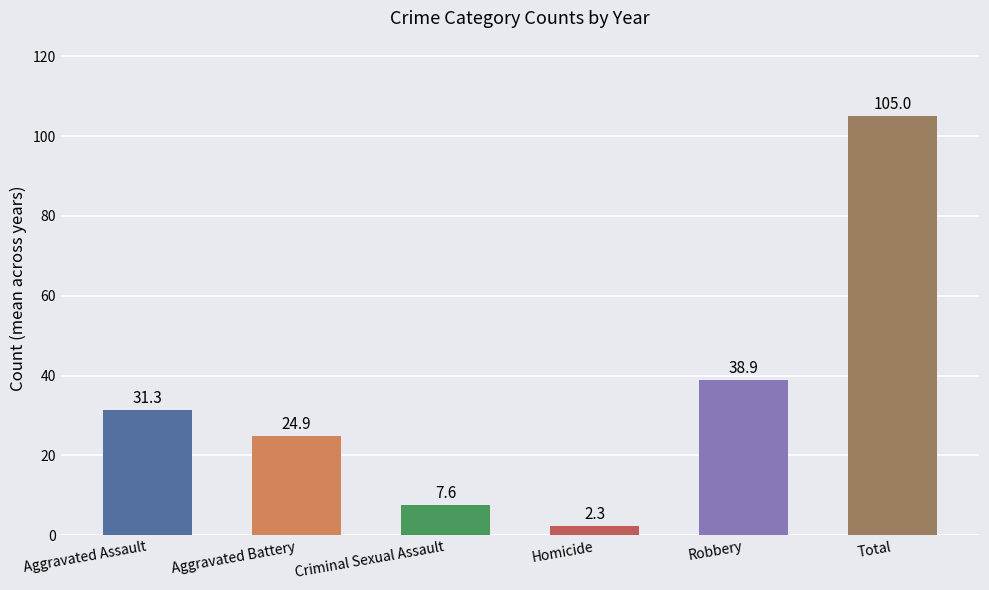

Count the number of data series in this chart.

6